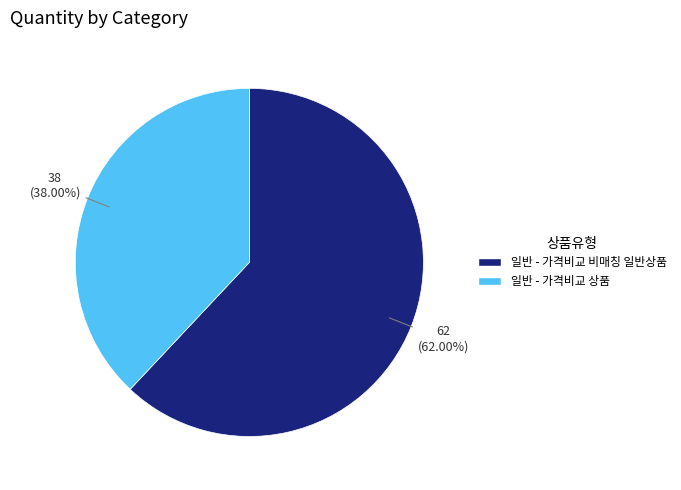

To the nearest percent, what is the average slice percentage?

50%